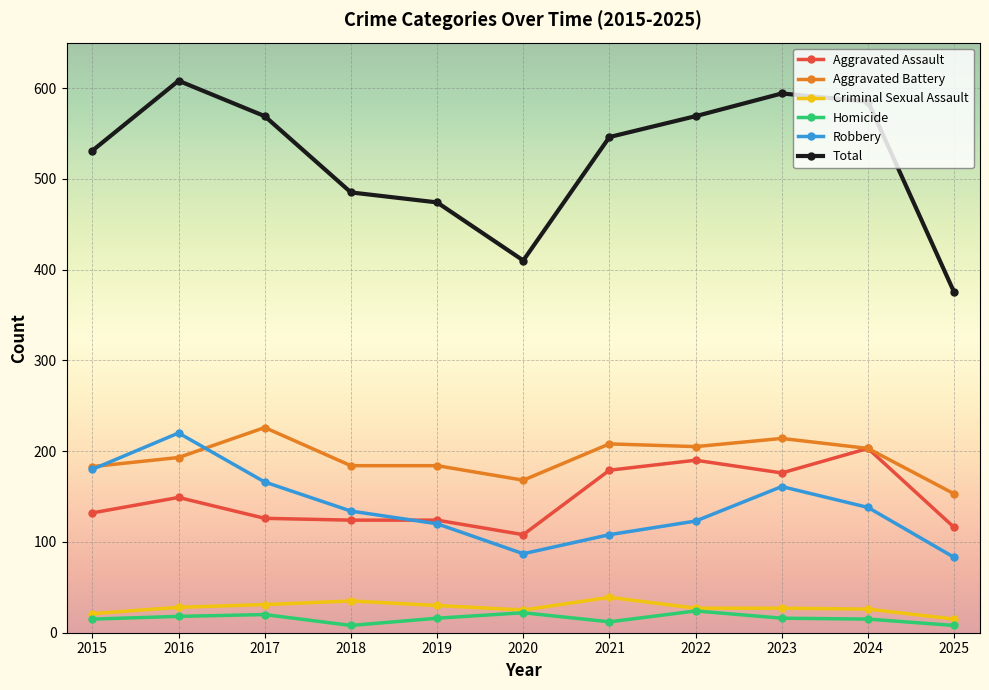

What is the difference between the highest and lowest values at 2015?

516